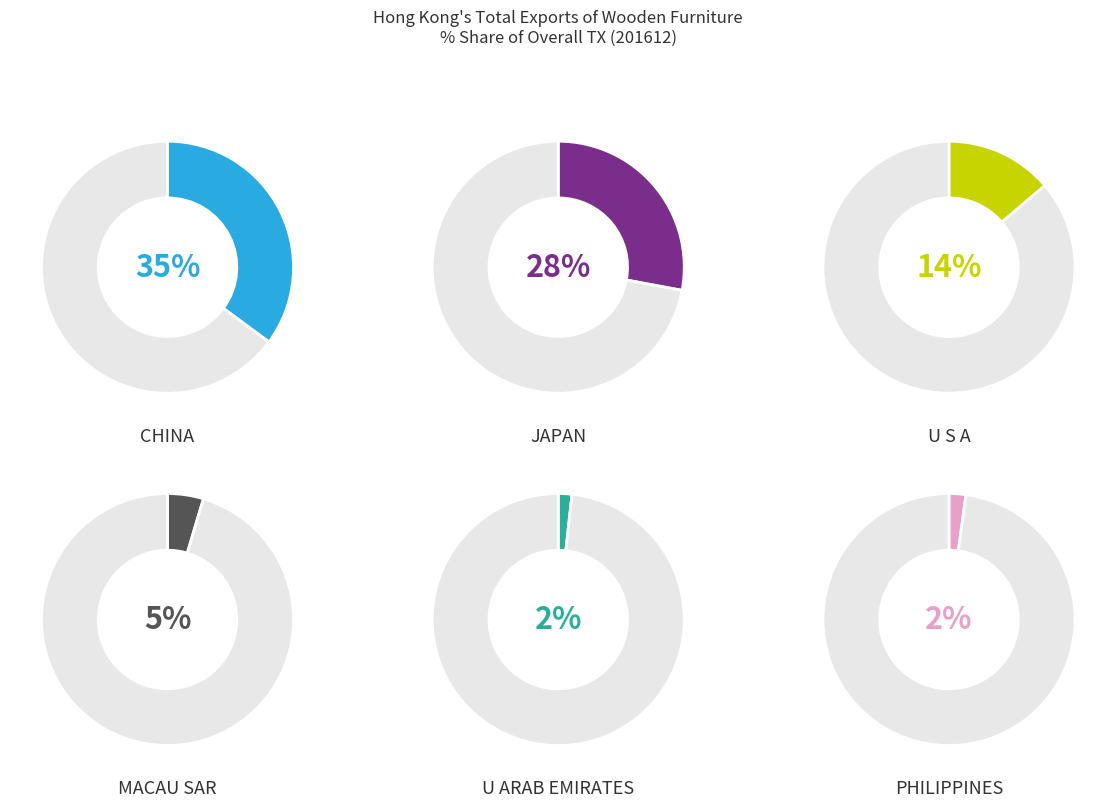

Which category has the biggest portion of the pie?

CHINA